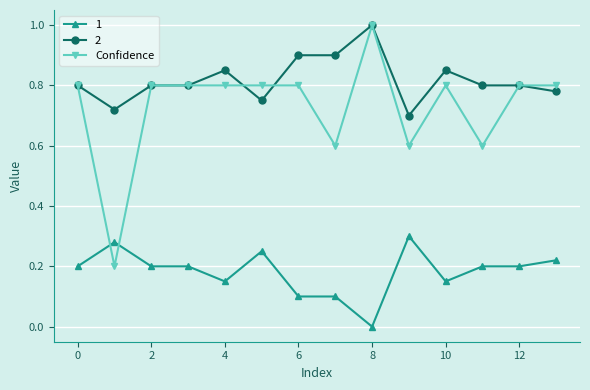

What is the highest value of the 2 series?

1.0